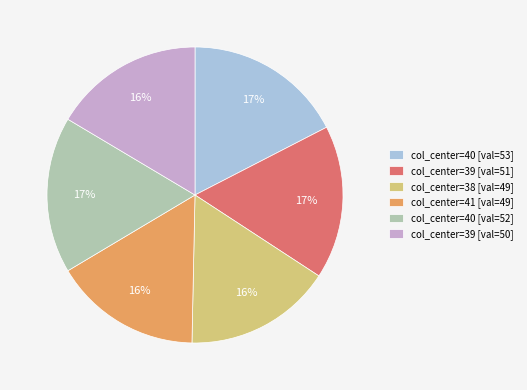

To the nearest percent, what percentage of the pie is col_center=40 [val=53]?

17%